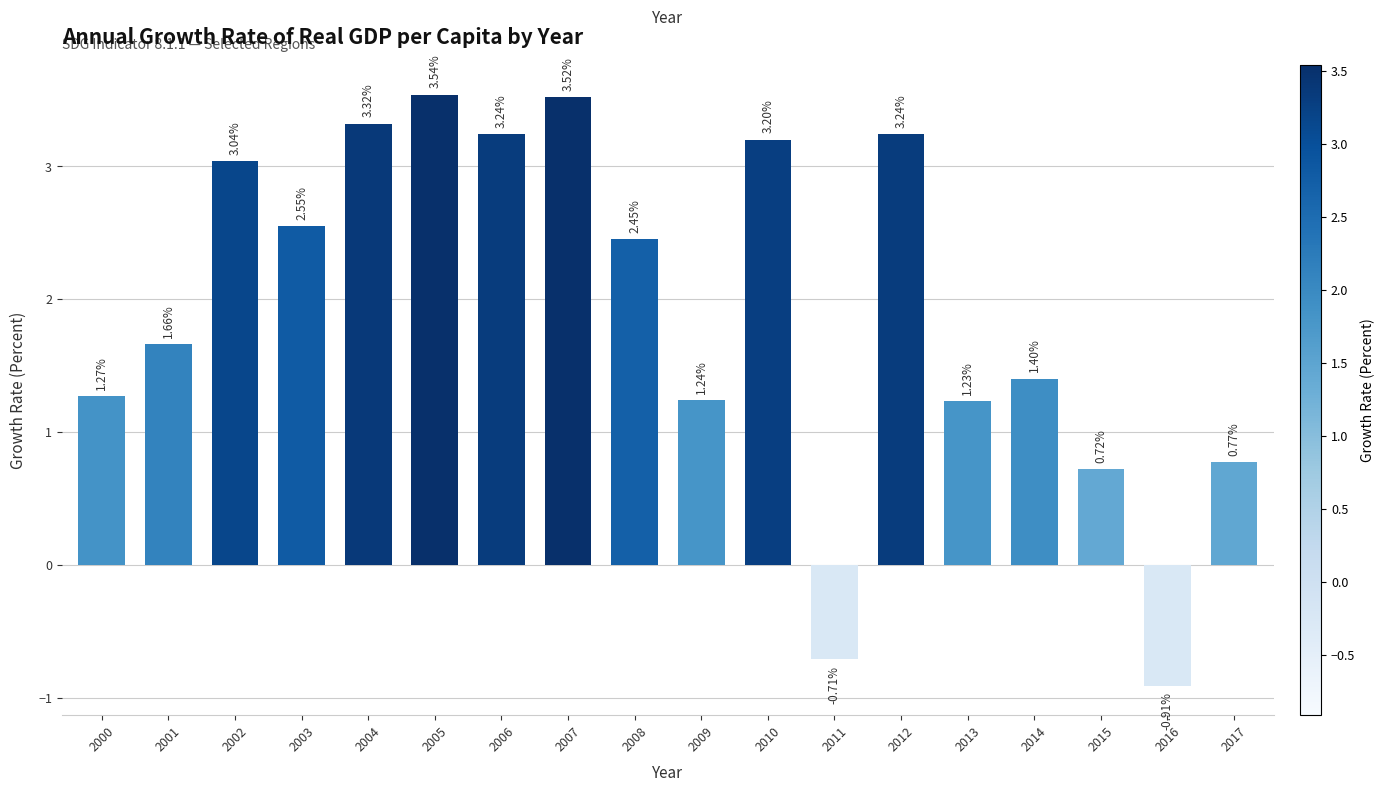

True or false: the data shows 3.2 at 2006.

True